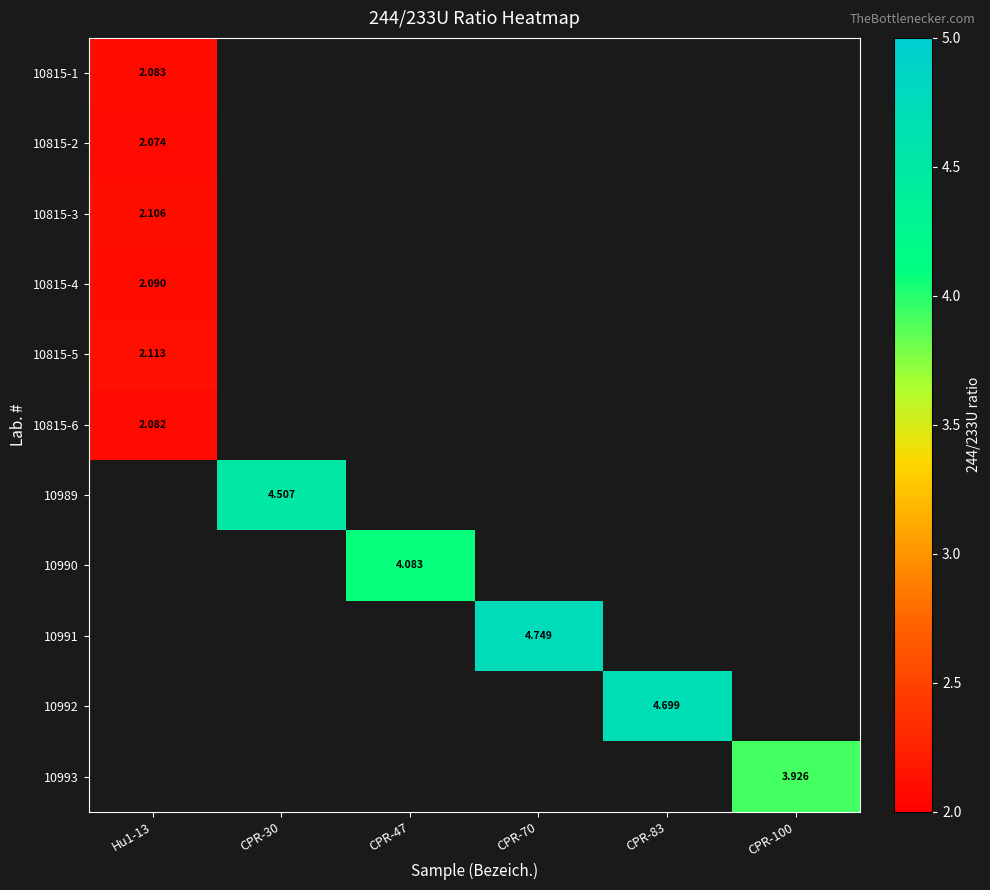

True or false: 10989 has a value of 6.6 at CPR-30.

False